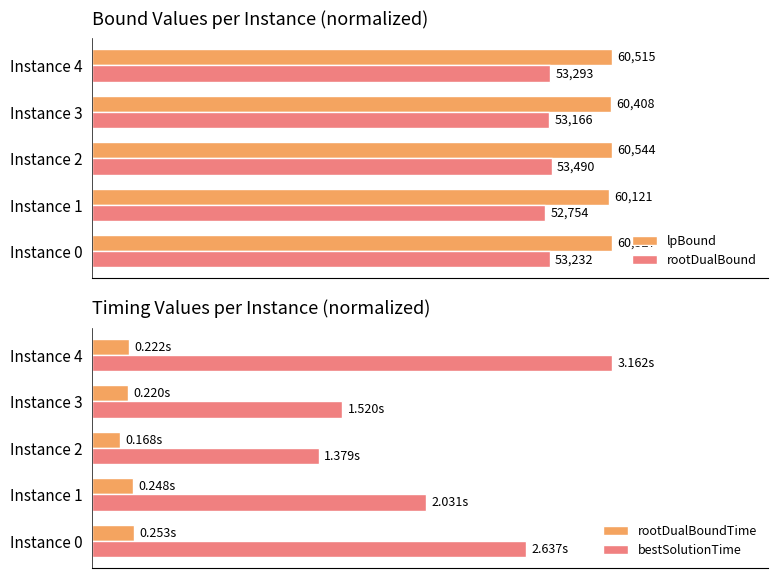

Are the bars grouped side by side (vs. stacked)?

Yes